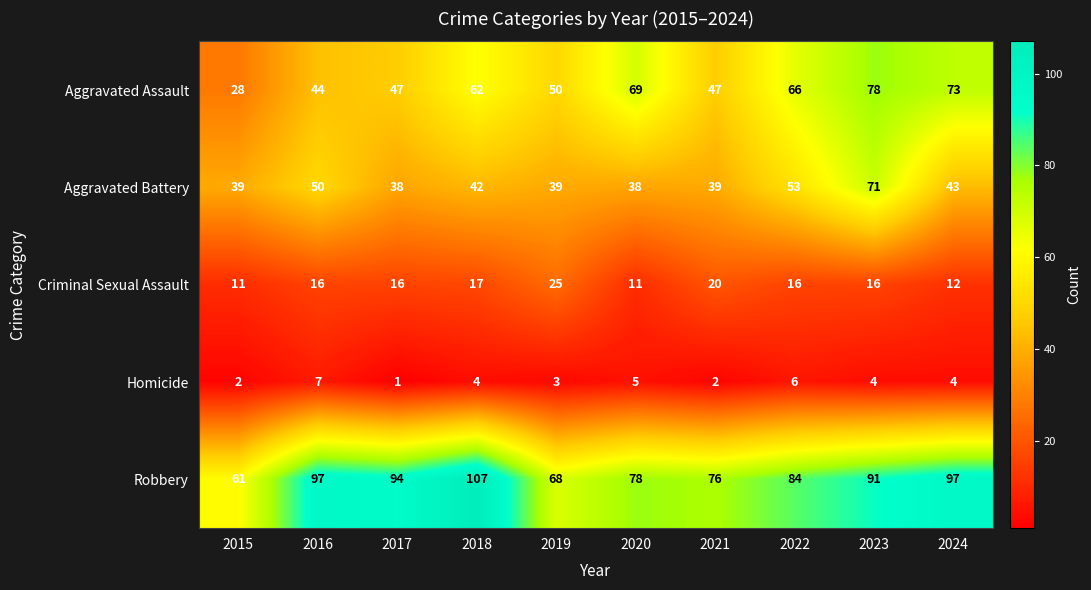

What is the total value across all series at 2021?

184